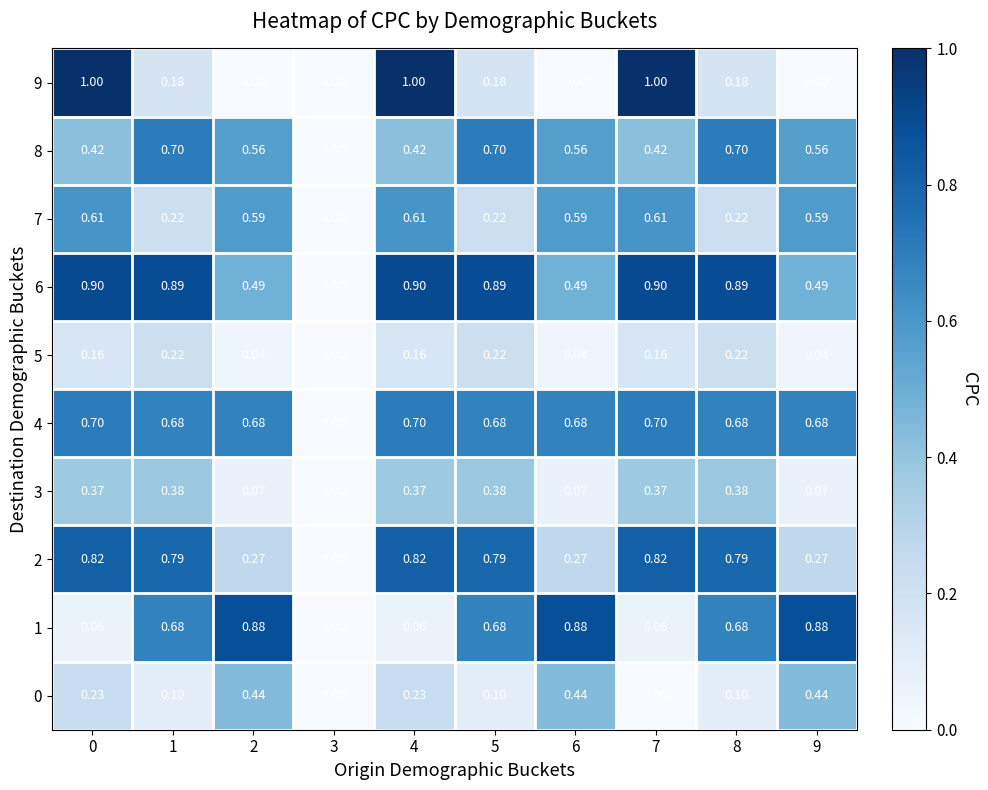

Reading left to right, extract all data points from this chart.

0: 0=0.2	1=0.1	2=0.4	3=0.0	4=0.2	5=0.1	6=0.4	7=0.0	8=0.1	9=0.4
1: 0=0.1	1=0.7	2=0.9	3=0.0	4=0.1	5=0.7	6=0.9	7=0.1	8=0.7	9=0.9
2: 0=0.8	1=0.8	2=0.3	3=0.0	4=0.8	5=0.8	6=0.3	7=0.8	8=0.8	9=0.3
3: 0=0.4	1=0.4	2=0.1	3=0.0	4=0.4	5=0.4	6=0.1	7=0.4	8=0.4	9=0.1
4: 0=0.7	1=0.7	2=0.7	3=0.0	4=0.7	5=0.7	6=0.7	7=0.7	8=0.7	9=0.7
5: 0=0.2	1=0.2	2=0.0	3=0.0	4=0.2	5=0.2	6=0.0	7=0.2	8=0.2	9=0.0
6: 0=0.9	1=0.9	2=0.5	3=0.0	4=0.9	5=0.9	6=0.5	7=0.9	8=0.9	9=0.5
7: 0=0.6	1=0.2	2=0.6	3=0.0	4=0.6	5=0.2	6=0.6	7=0.6	8=0.2	9=0.6
8: 0=0.4	1=0.7	2=0.6	3=0.0	4=0.4	5=0.7	6=0.6	7=0.4	8=0.7	9=0.6
9: 0=1.0	1=0.2	2=0.0	3=0.0	4=1.0	5=0.2	6=0.0	7=1.0	8=0.2	9=0.0